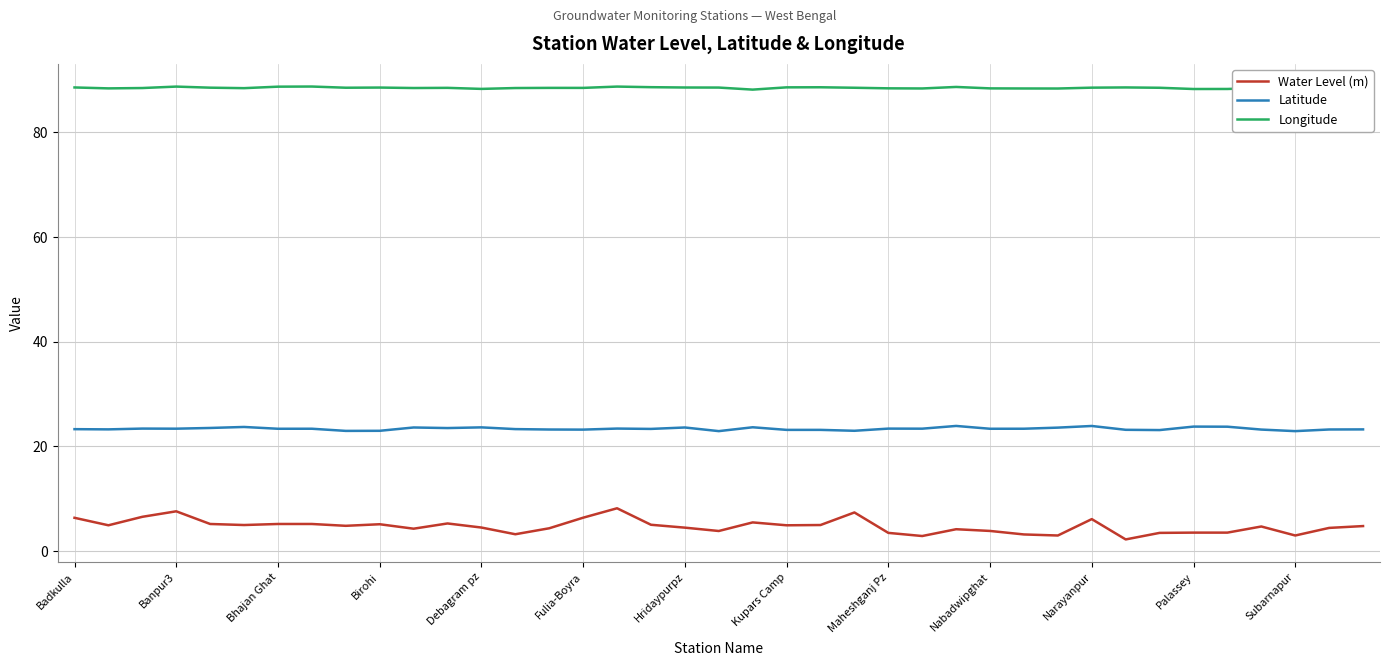

Which series has the widest spread of values?

Water Level (m)